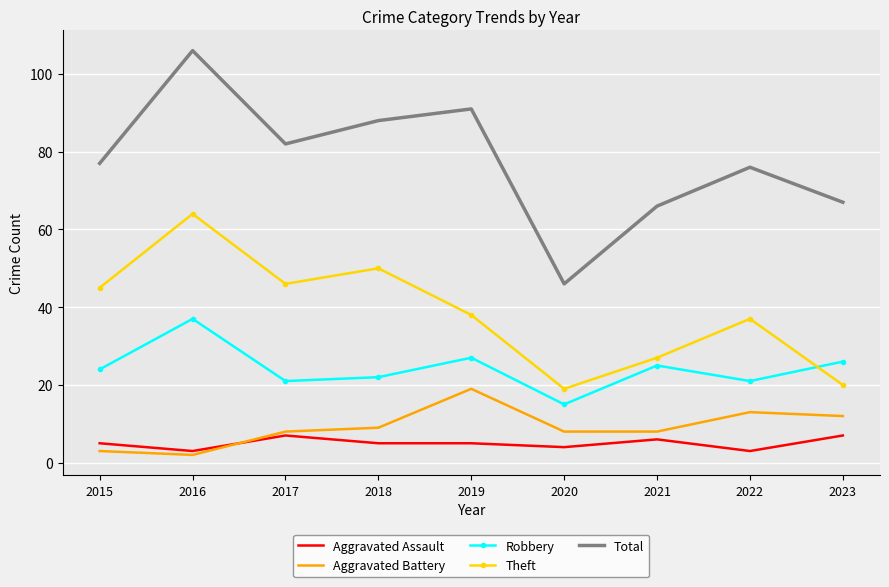

What is the difference between the second highest and minimum values in the Aggravated Assault series?

4